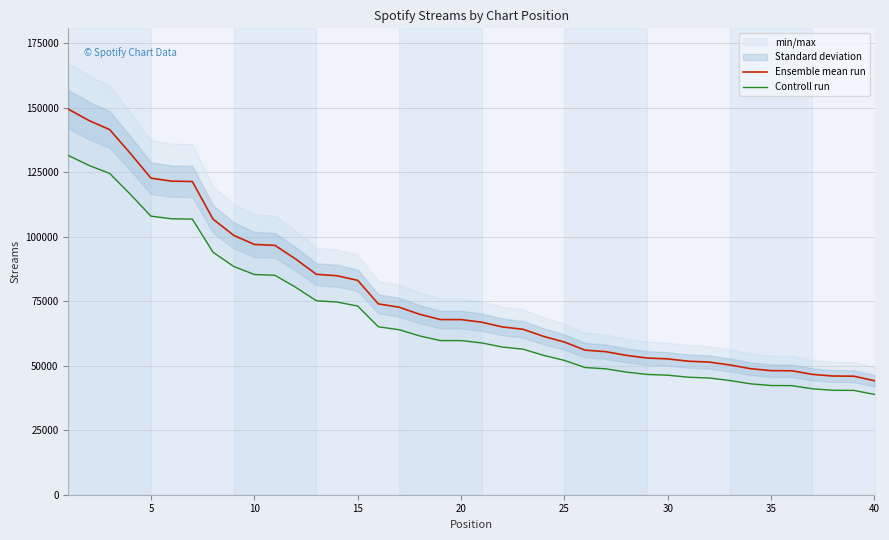

What is the difference between the highest and lowest values at 35?

12819.2